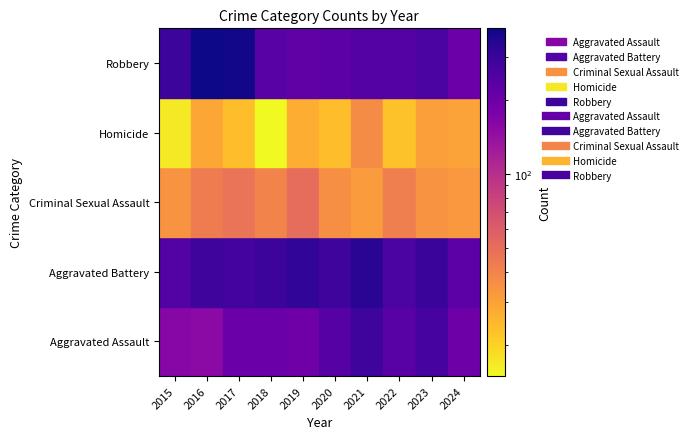

What is the difference between the Aggravated Battery values at 2018 and 2023?

5